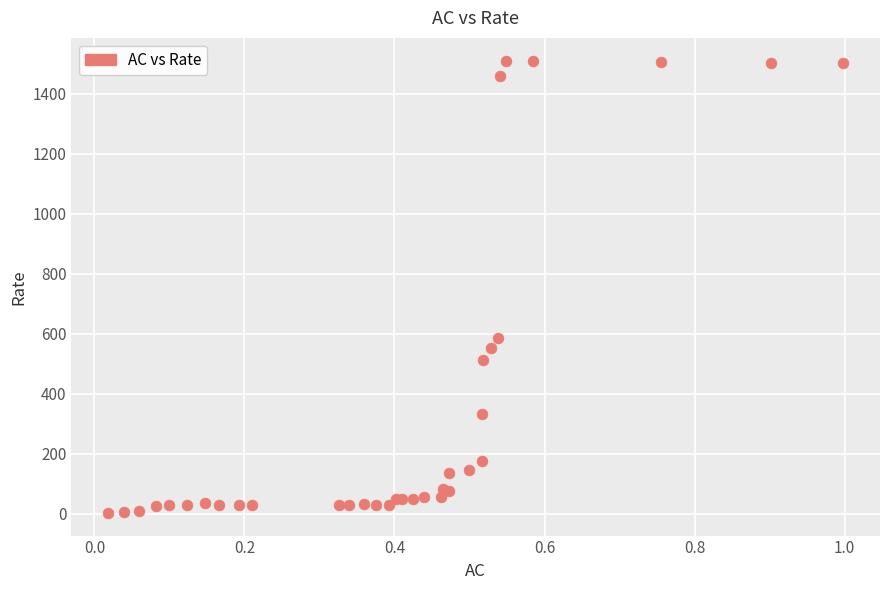

What Y value in the scatter plot is closest to 756?

584.1